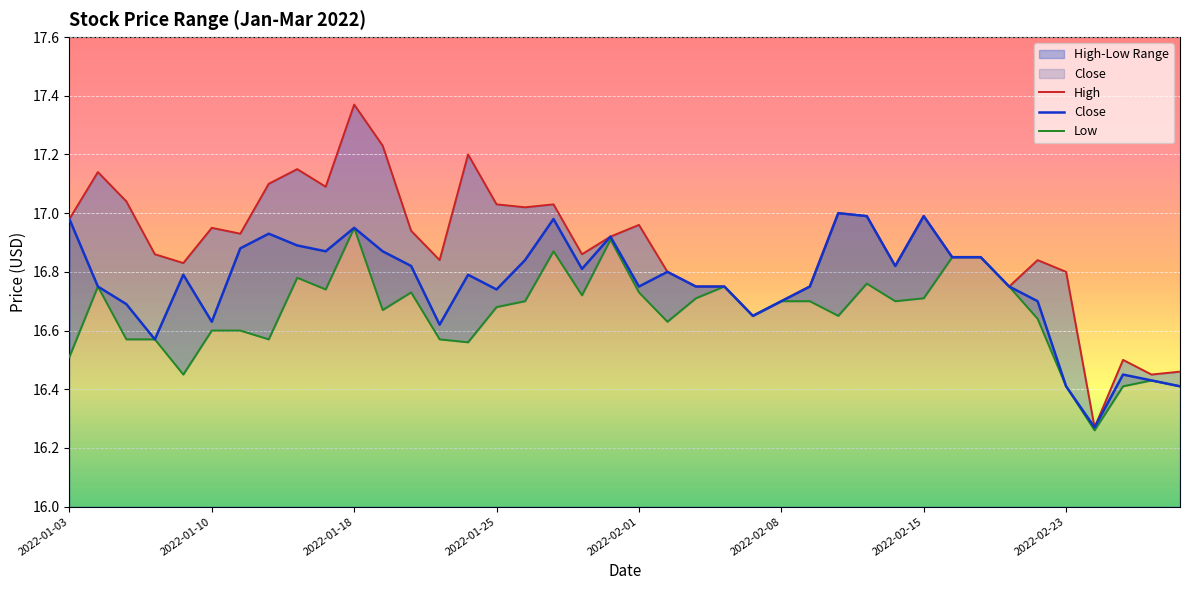

What is the label of the 6th point from the left?

2022-01-10